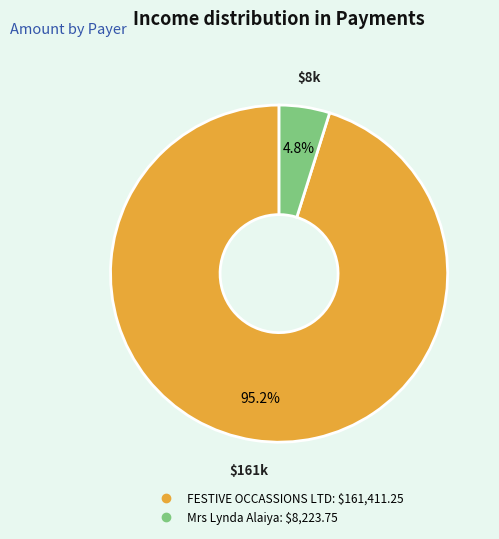

To the nearest percent, what percentage of the pie is Mrs Lynda Alaiya?

5%